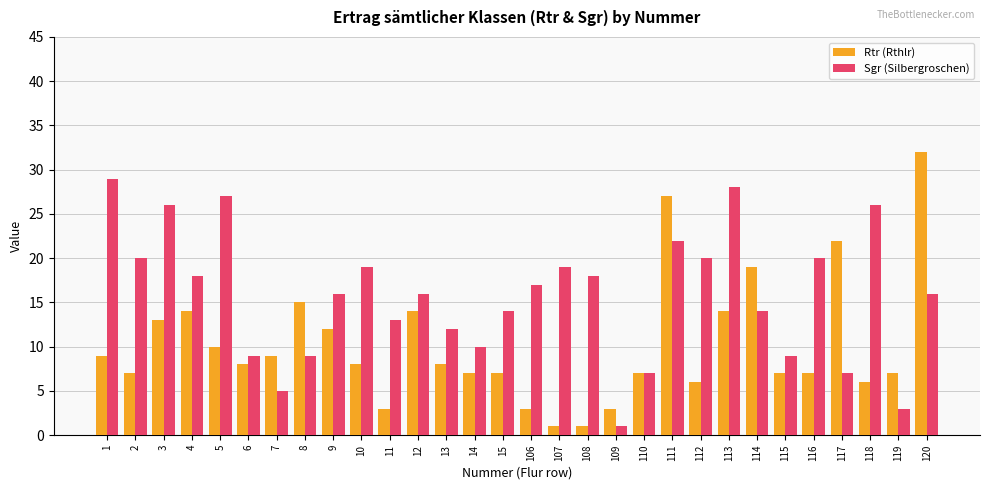

What are all the series names shown in the legend?

Rtr (Rthlr), Sgr (Silbergroschen)